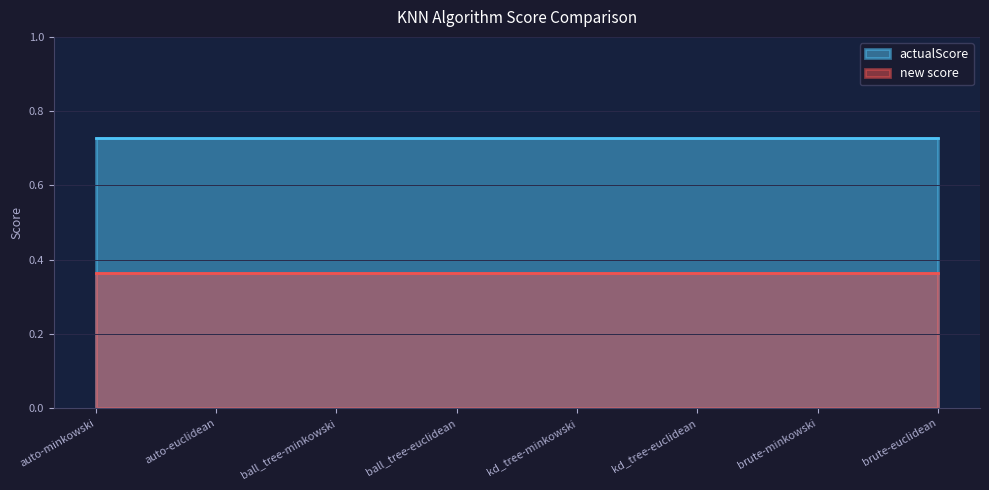

The value of actualScore at brute-euclidean is 0.5. True or false?

False